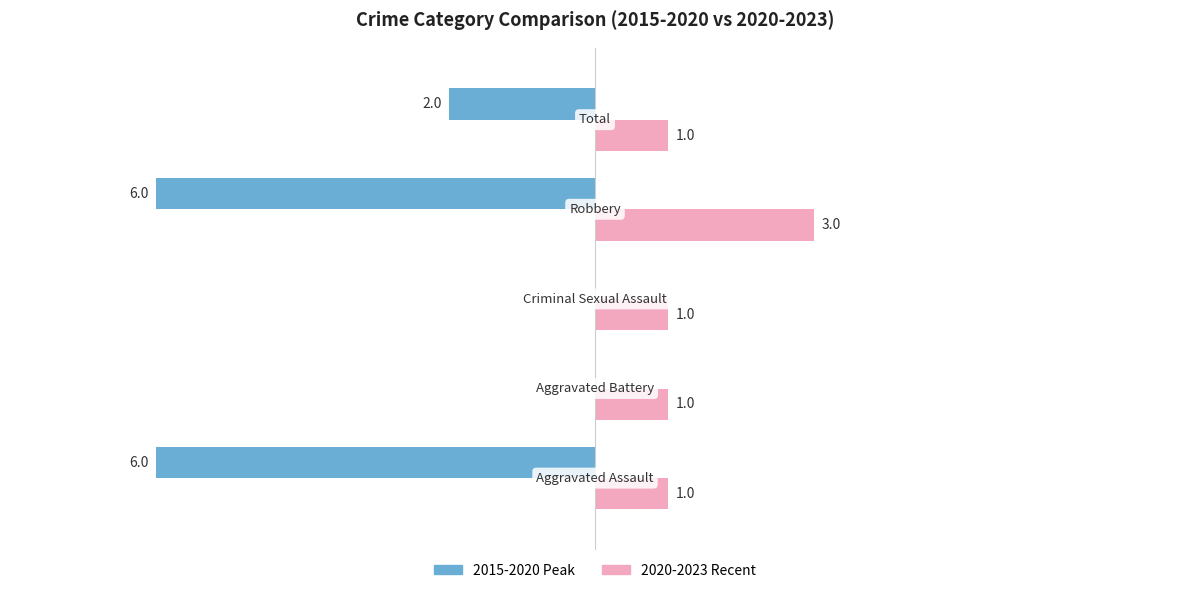

Which series has the largest total across all categories?

2020-2023 Recent